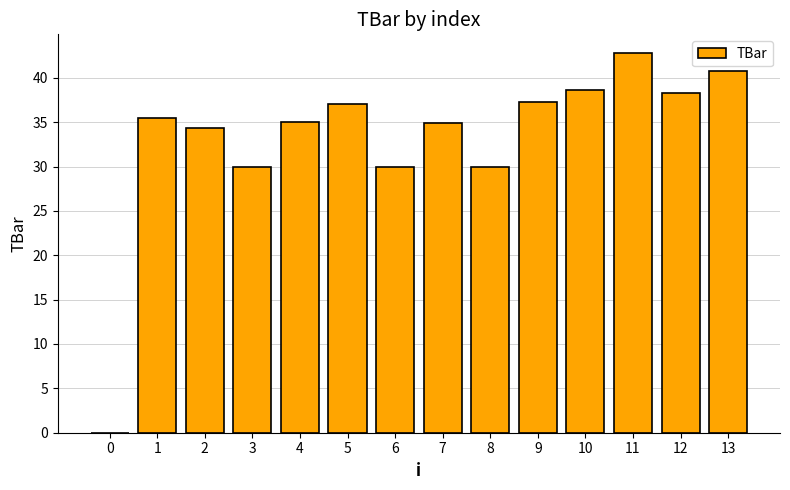

What is the greatest value displayed?

42.8